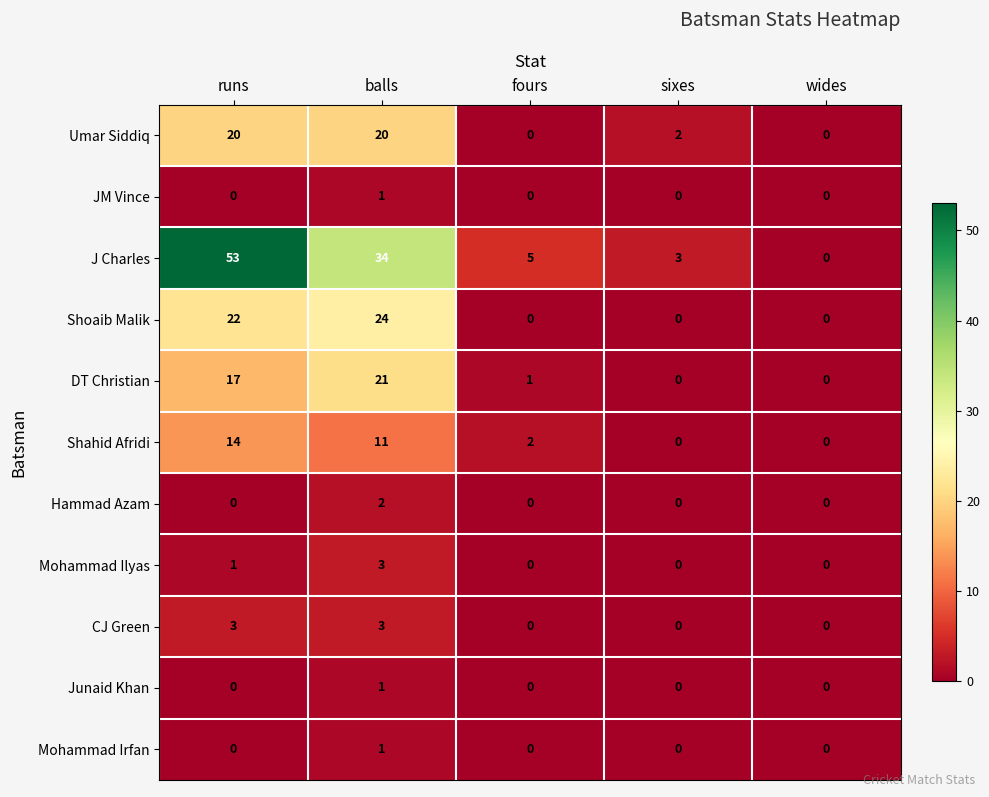

True or false: CJ Green has a value of -1 at wides.

False